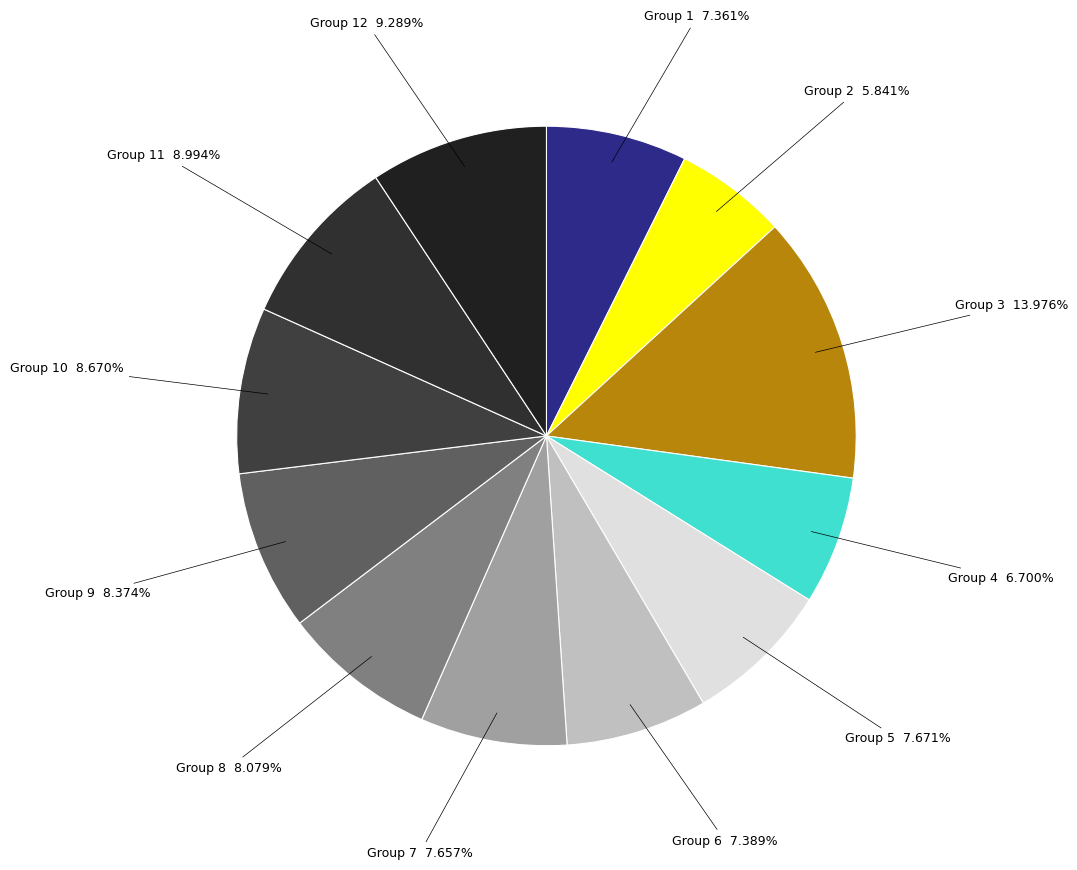

How many slices are in this pie chart?

12